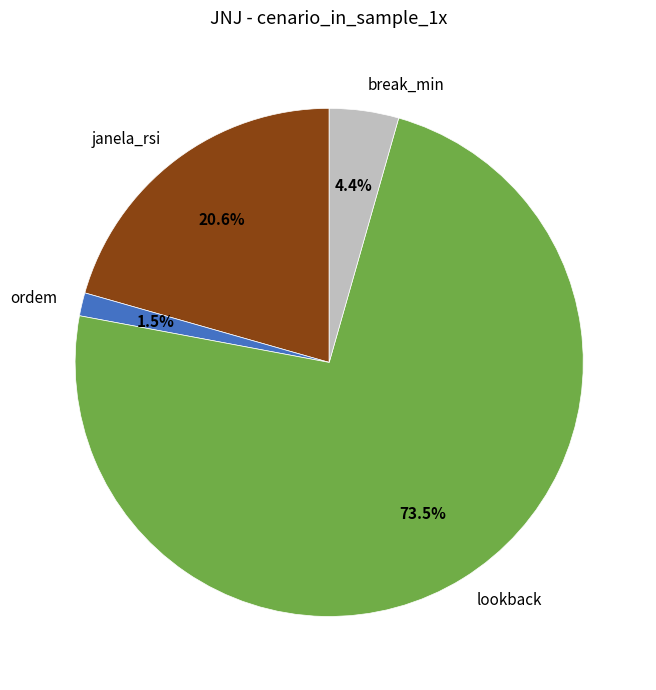

To the nearest percent, what is the average slice percentage?

25%